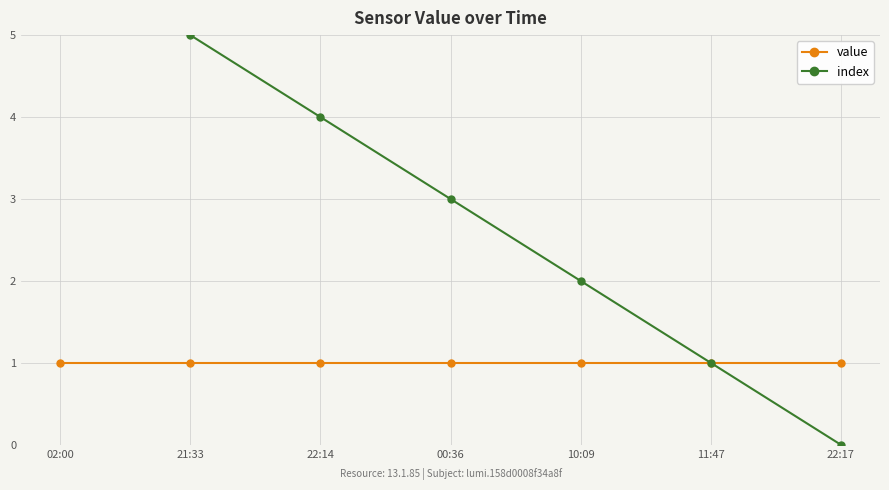

Reading right to left, transcribe all the data shown in this chart.

value: 1	1	1	1	1	1	1
index: 0	1	2	3	4	5	6